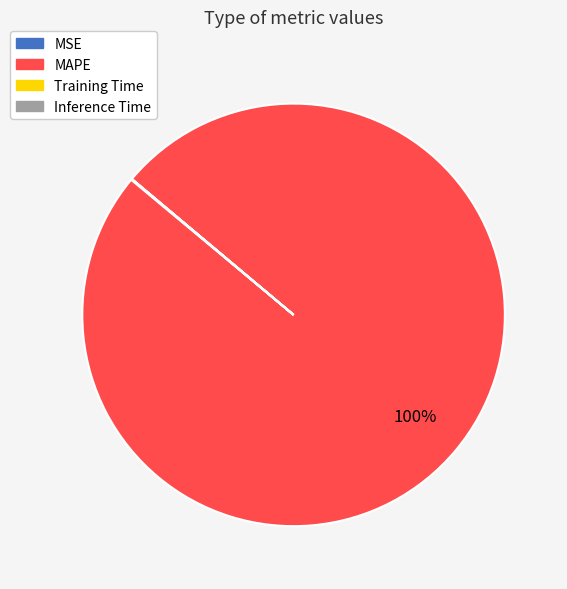

Is there a majority slice in this chart?

Yes